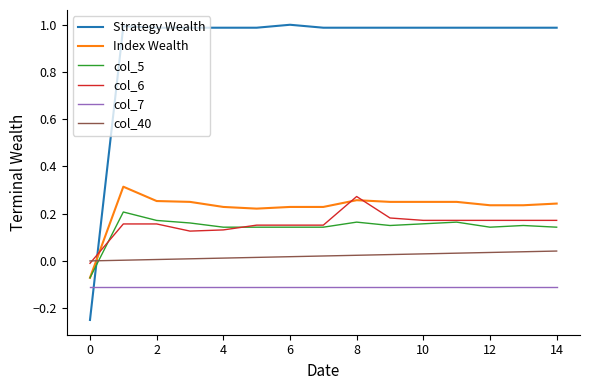

Which series has the largest range (max minus min)?

Strategy Wealth